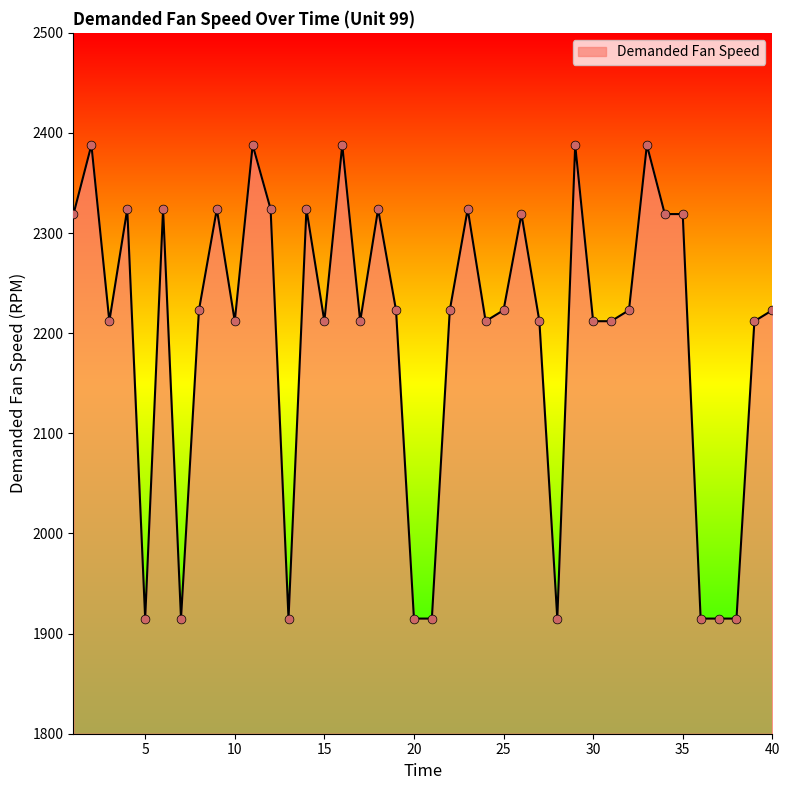

What is the smallest value displayed?

1915